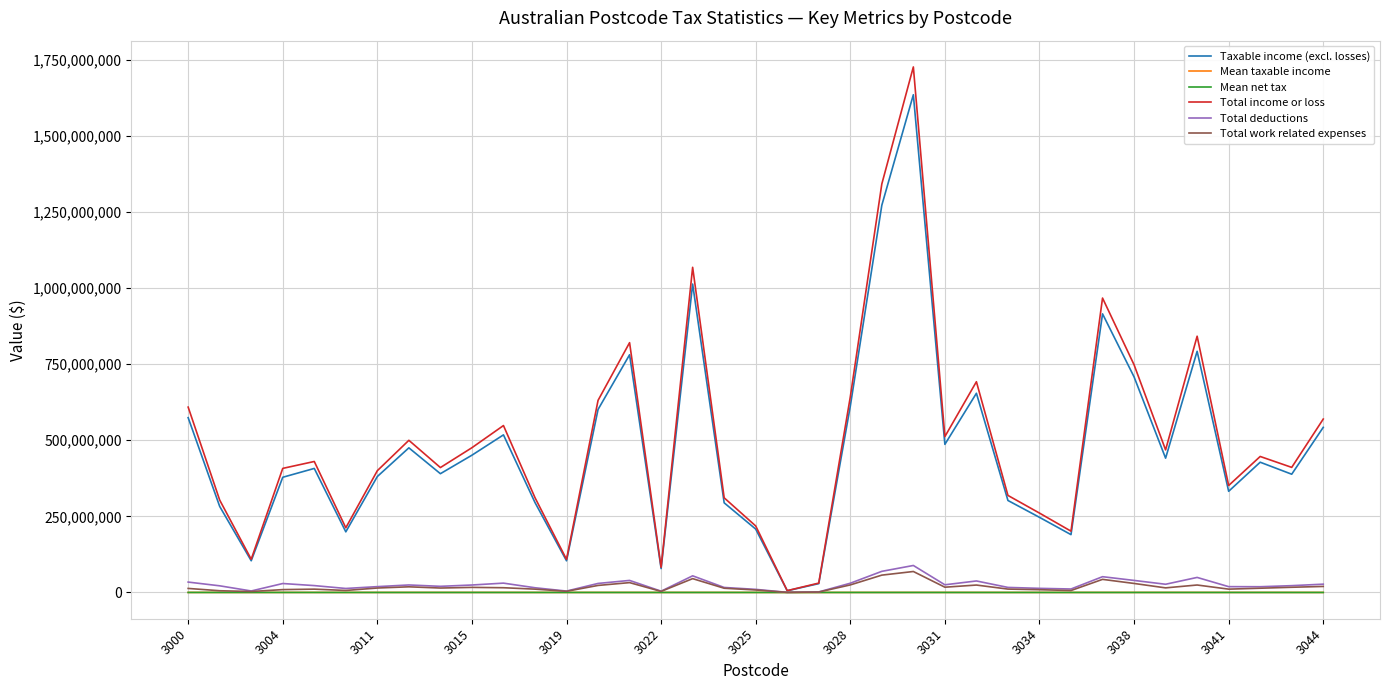

Which series has the widest spread of values?

Total income or loss